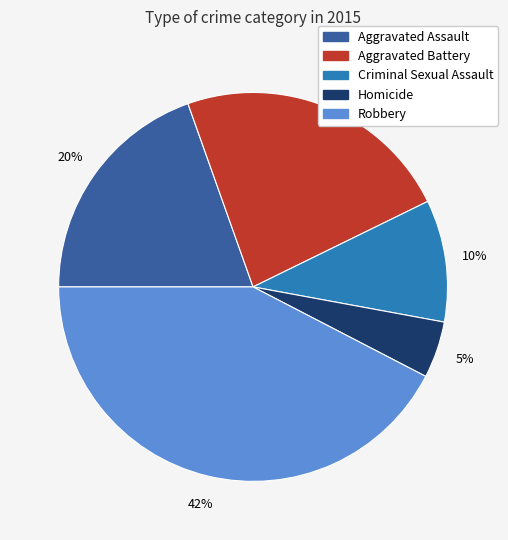

Which slice is the smallest?

Homicide